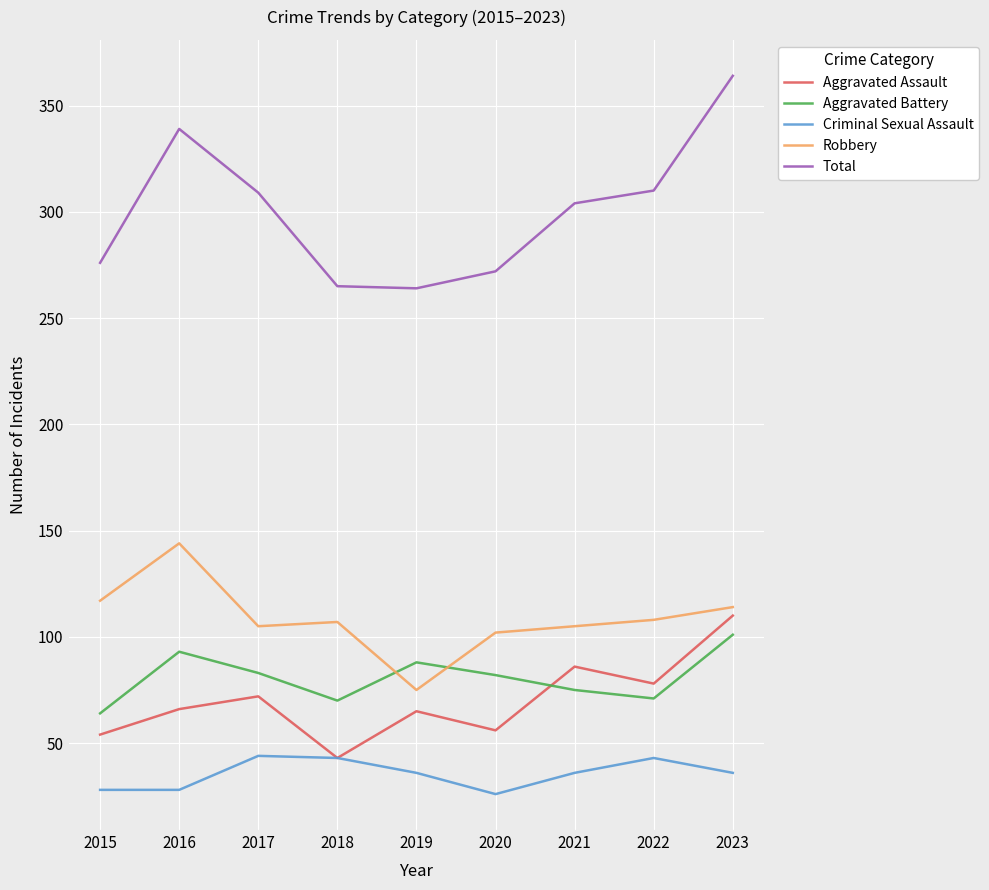

Which series has the widest spread of values?

Total